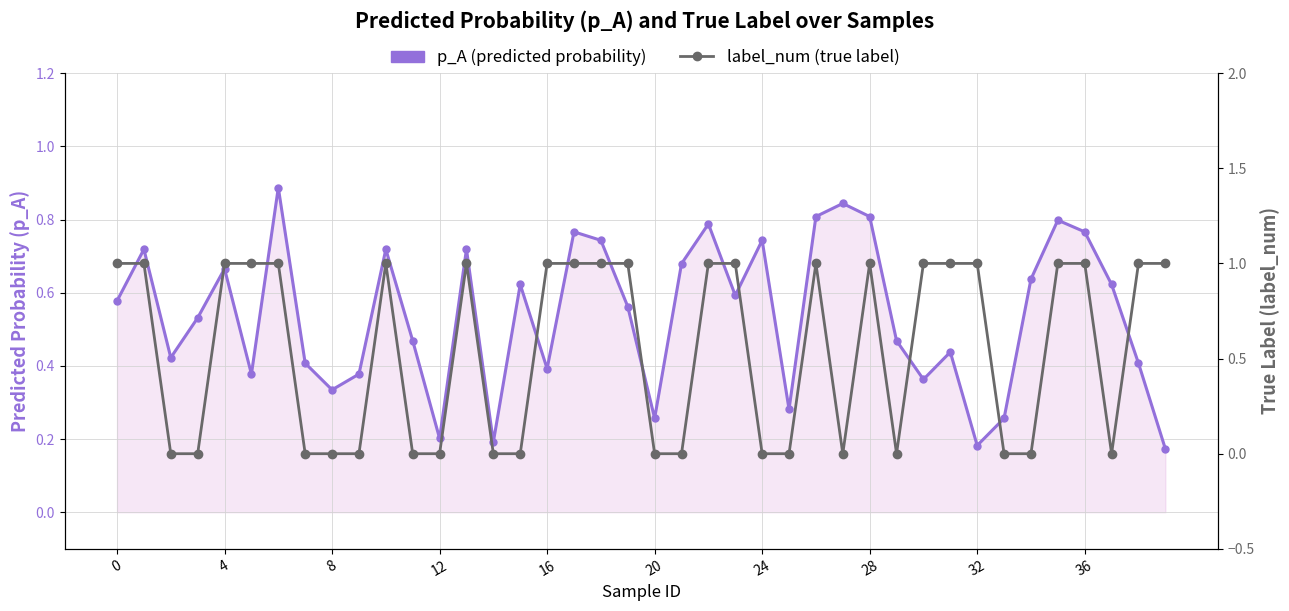

Does the chart have visible grid lines?

Yes